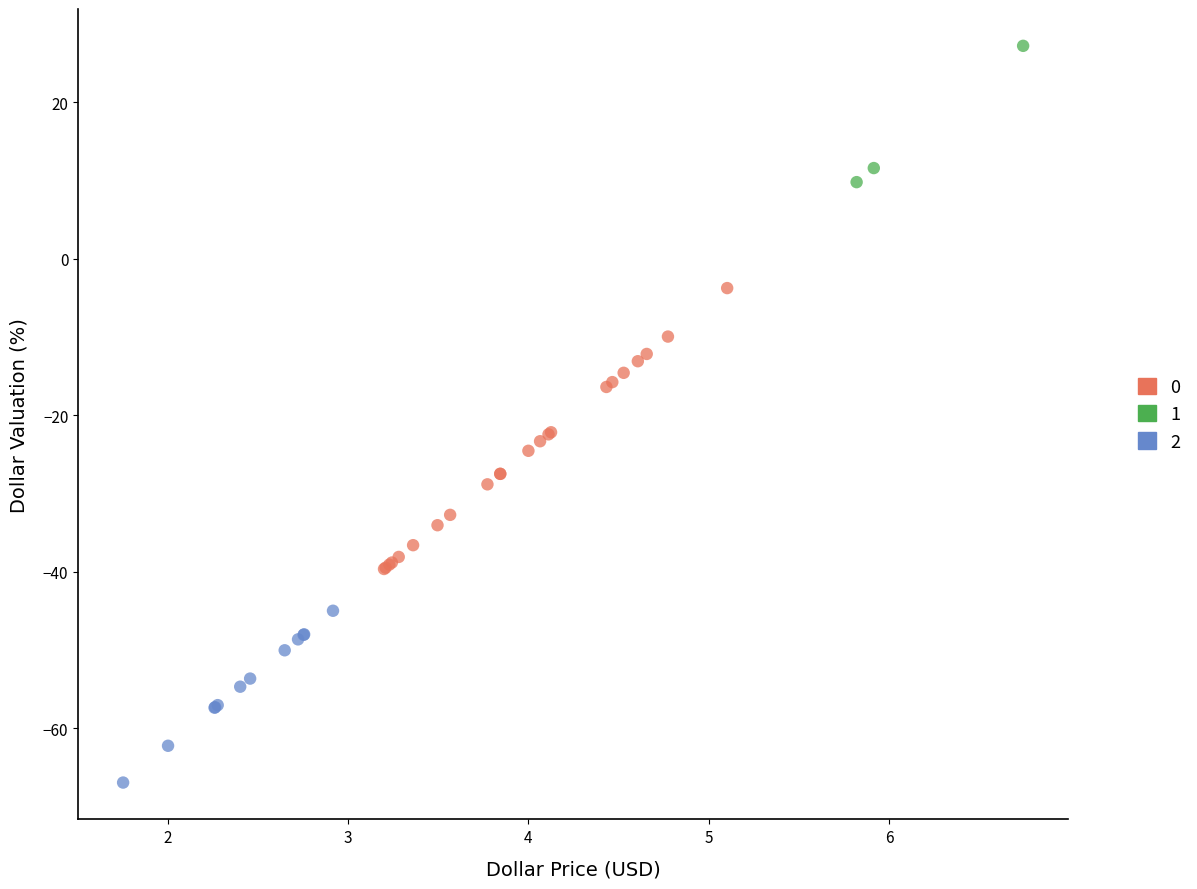

Which series reaches the maximum Y coordinate?

1